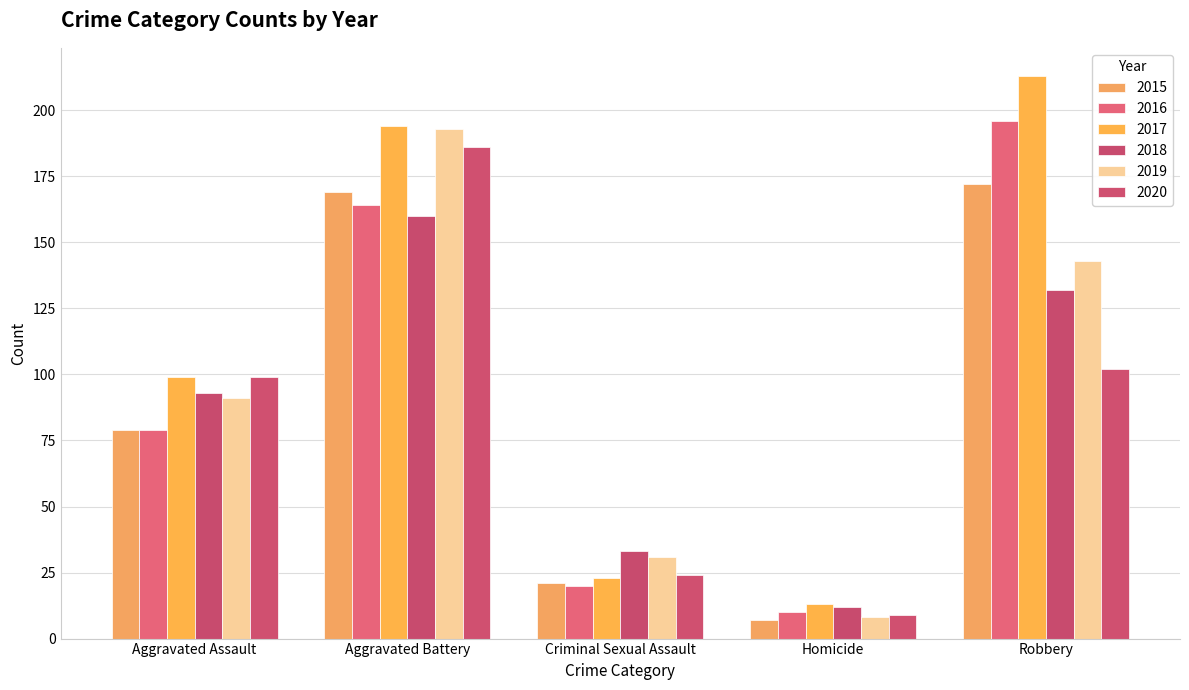

How many values in the 2017 series are below 99?

2